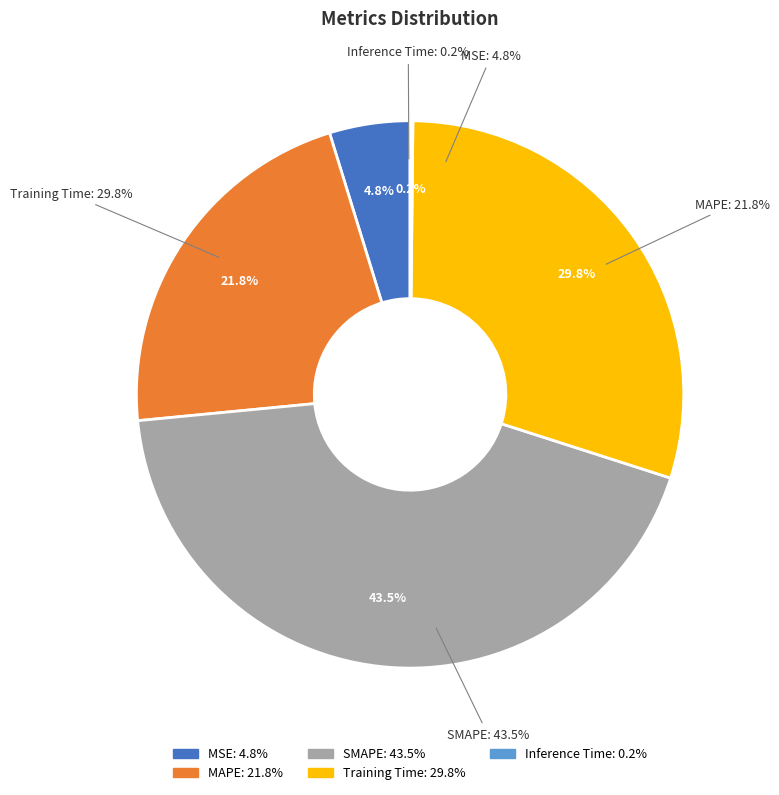

To the nearest percent, what portion does Training Time represent?

30%